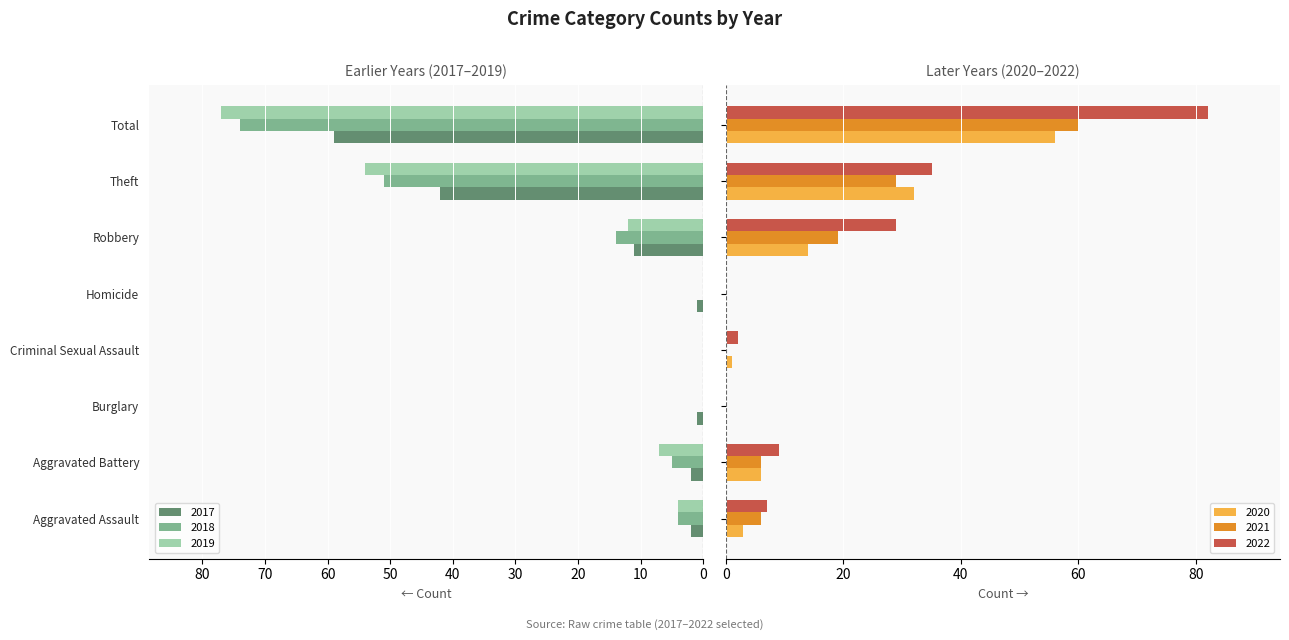

Are the bars grouped side by side (vs. stacked)?

Yes